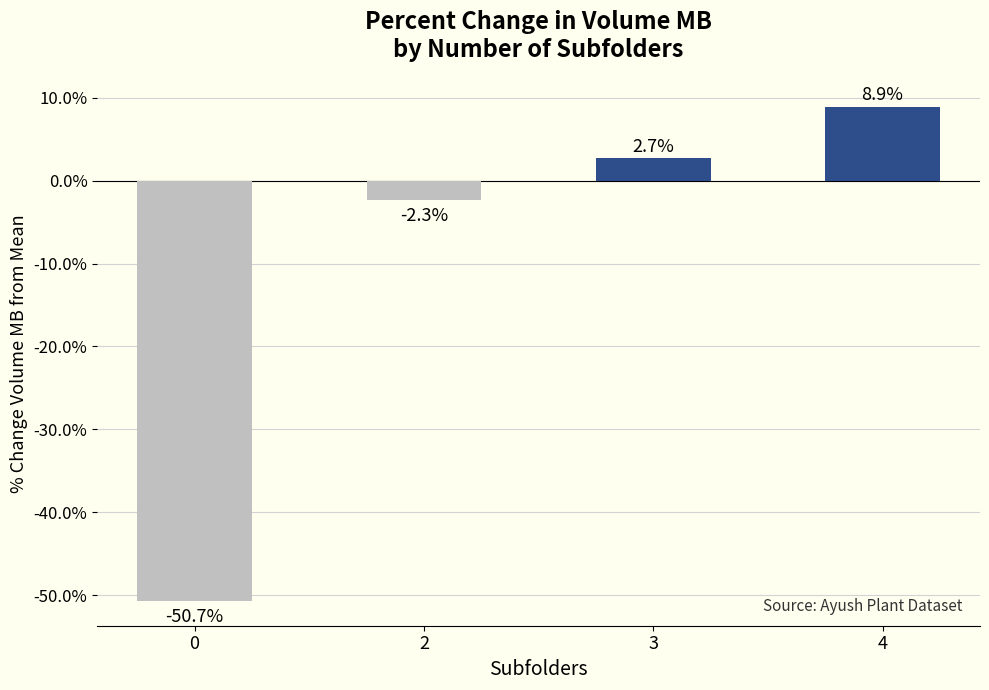

Does the chart contain any negative values?

Yes